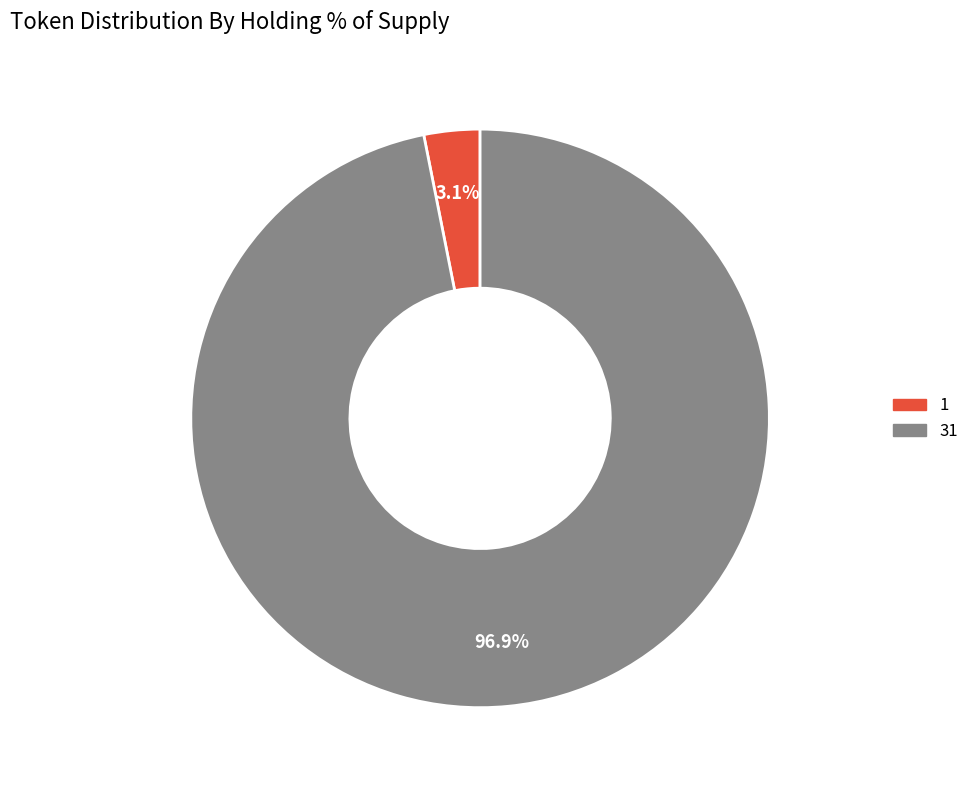

Which category has the smallest portion of the pie?

1